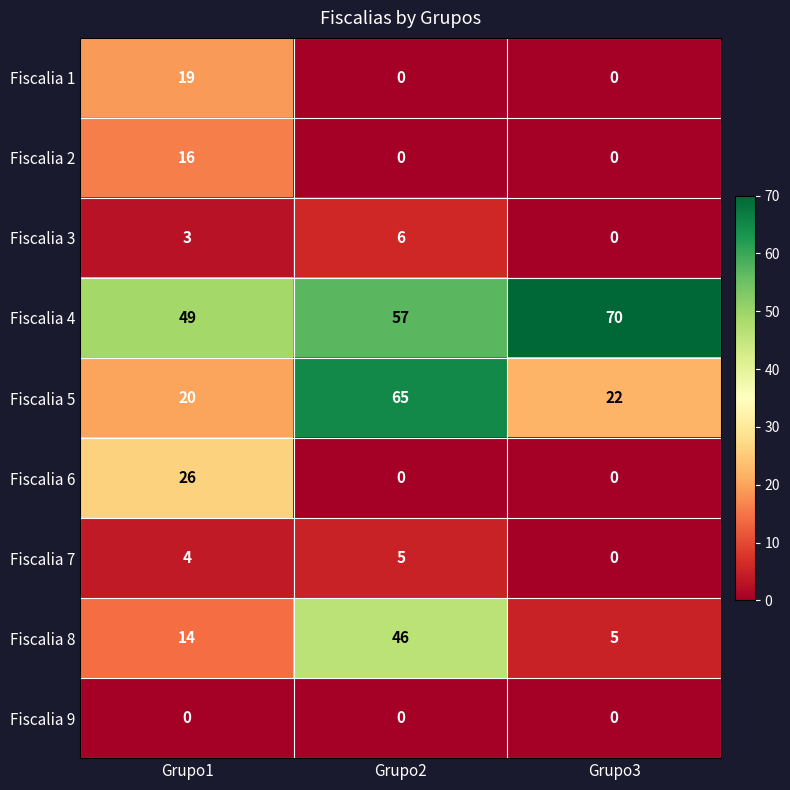

How many series are shown in this chart?

9